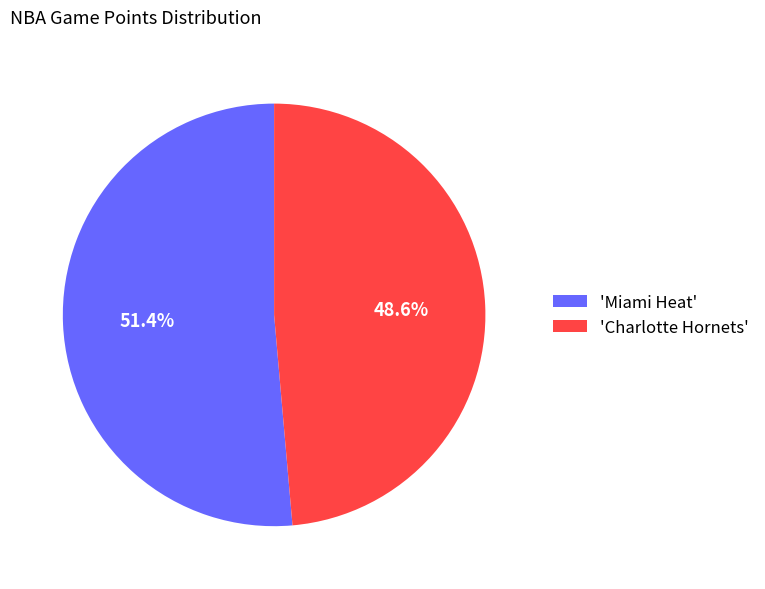

To the nearest percent, what is the difference between the largest and smallest slice percentages?

3%